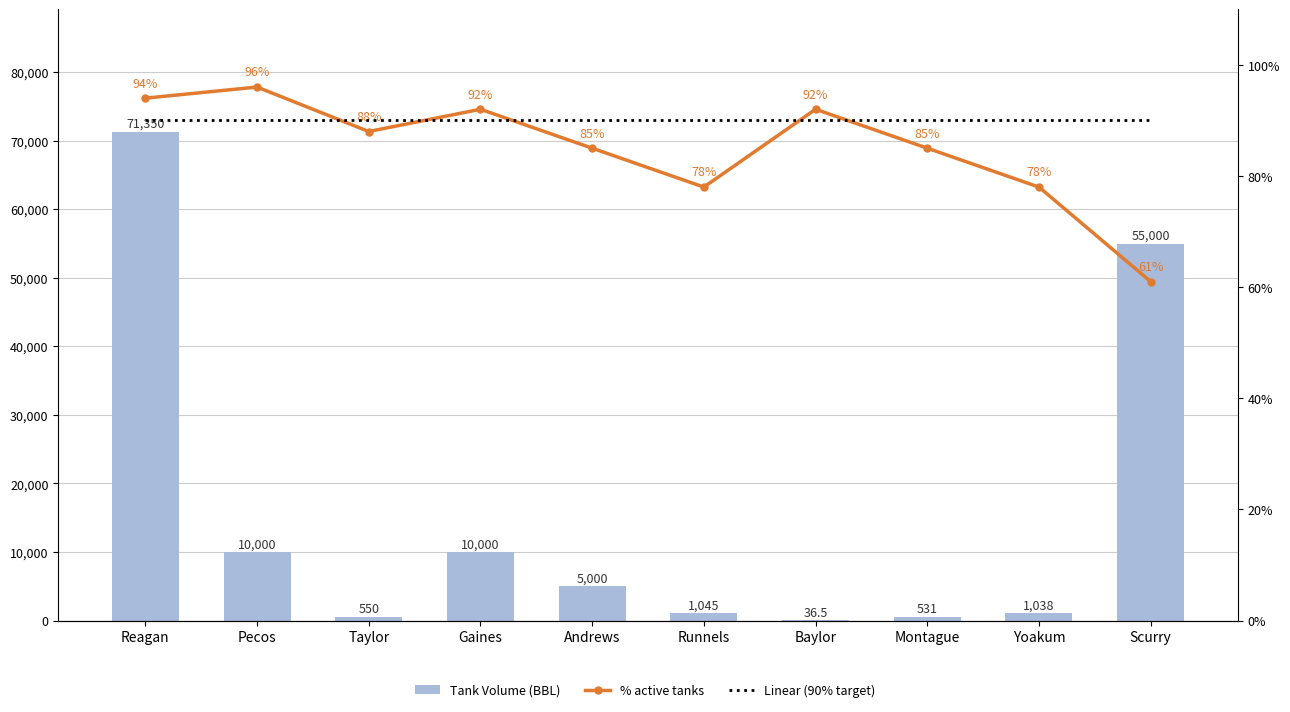

Which label corresponds to the largest value in the chart?

Reagan